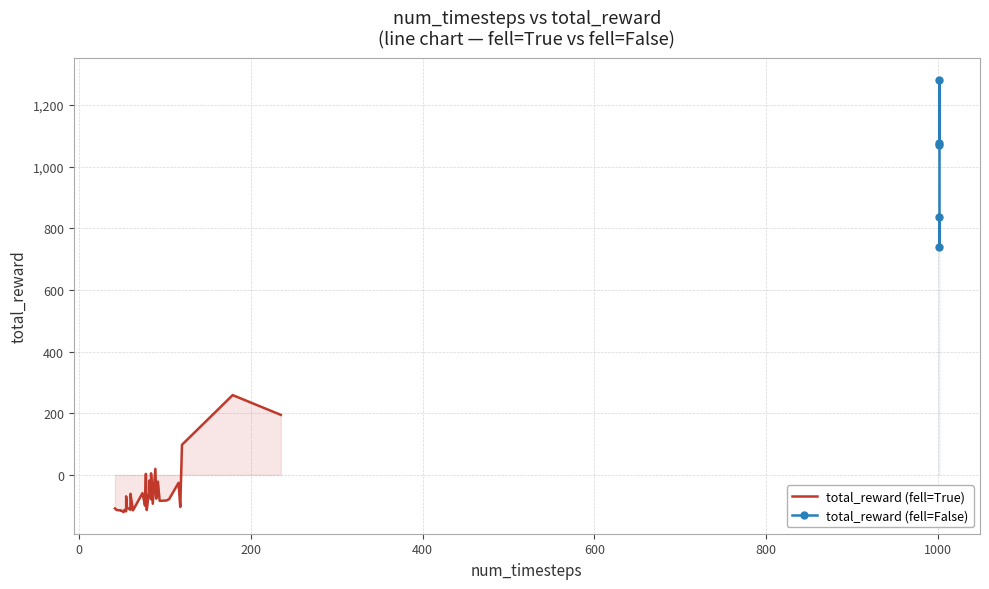

Is it true that the value at 600 is 1616.6?

False